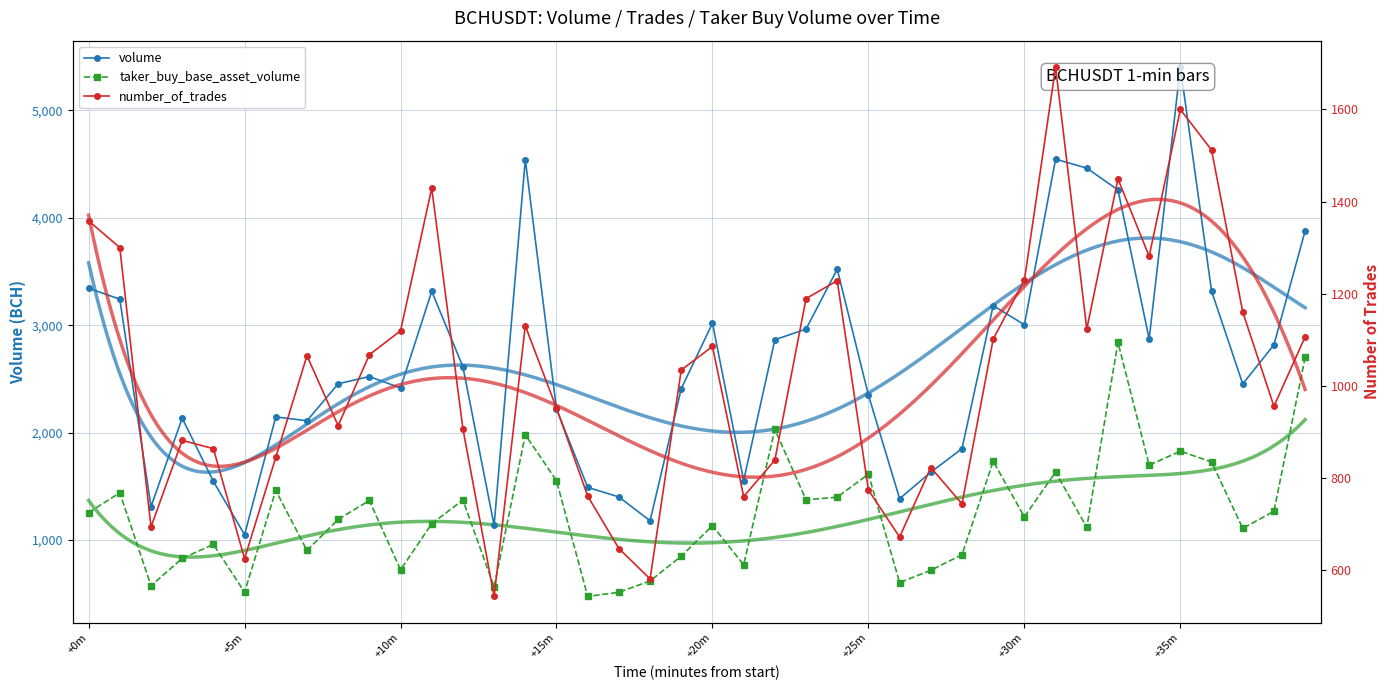

What is the minimum value shown in the chart?

476.3